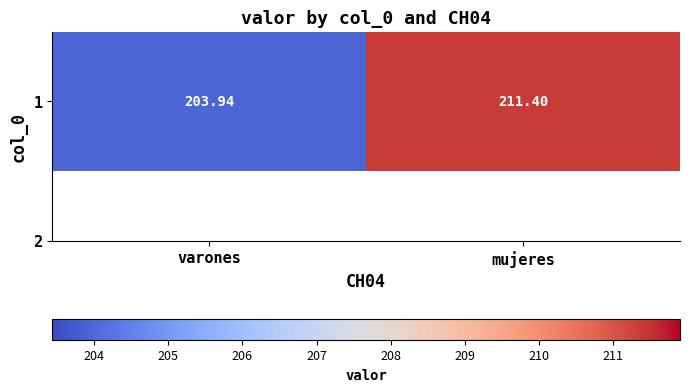

Where does the data first go above 211?

mujeres